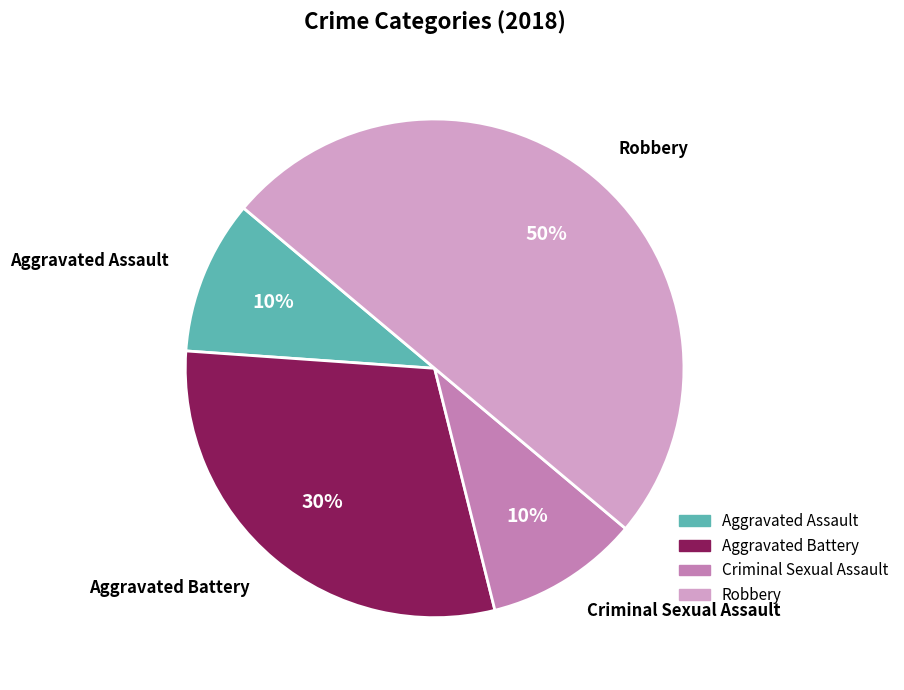

The Aggravated Assault slice represents 10% of the pie. True or false?

True